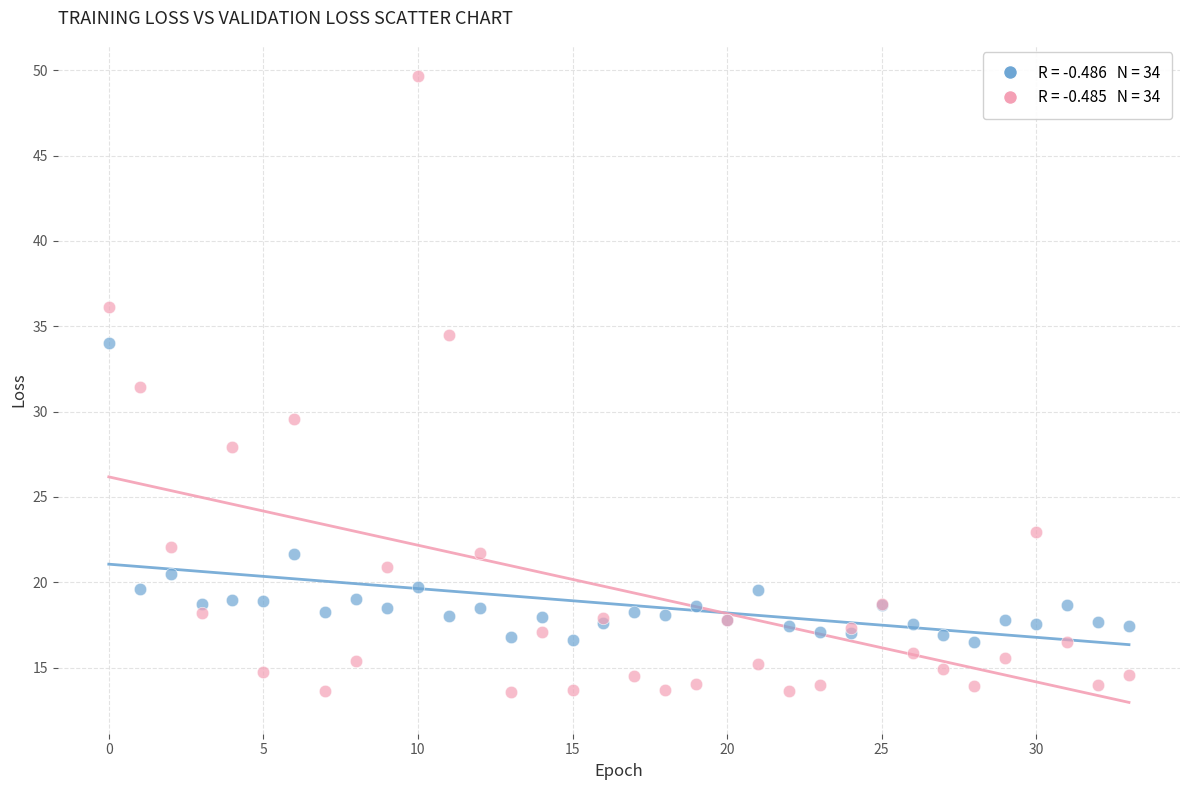

Across all series, what Y value is closest to 31?

31.5